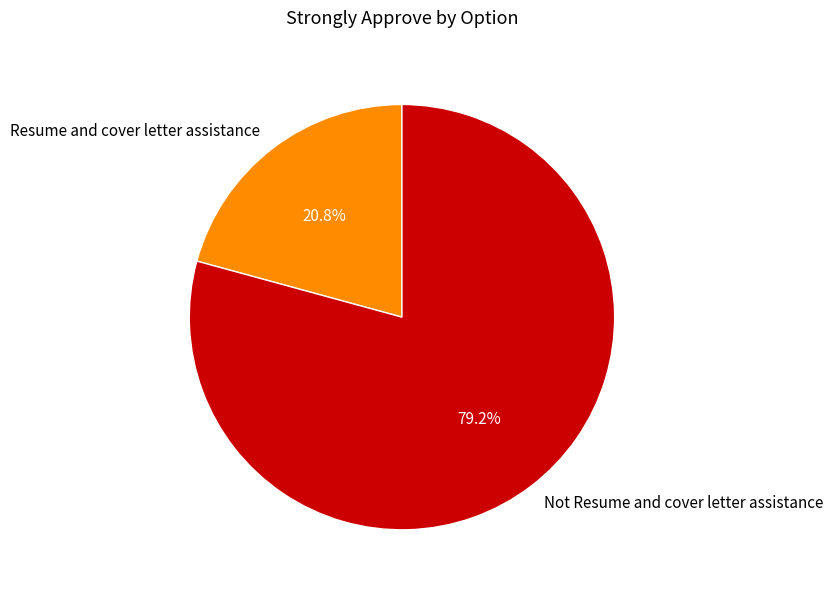

The Resume and cover letter assistance slice represents 21% of the pie. True or false?

True